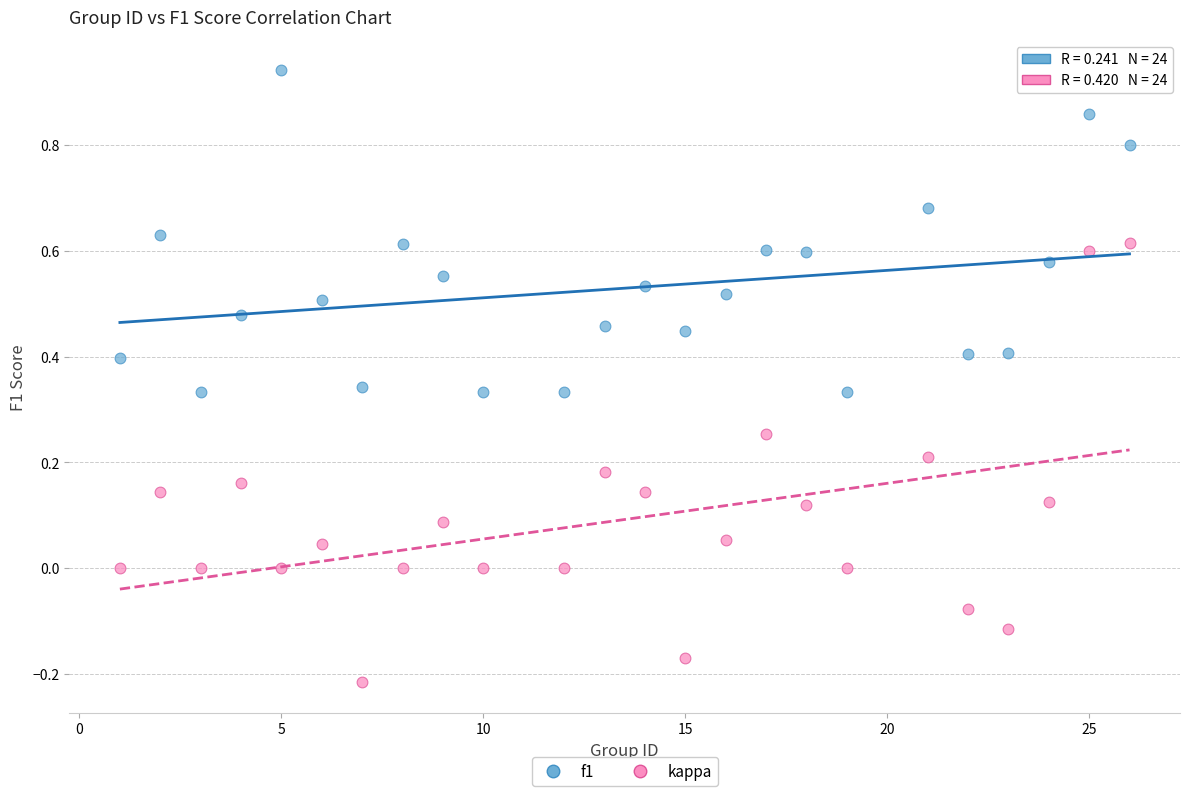

Across all data points, what is the range of Y values (max minus min)?

1.2